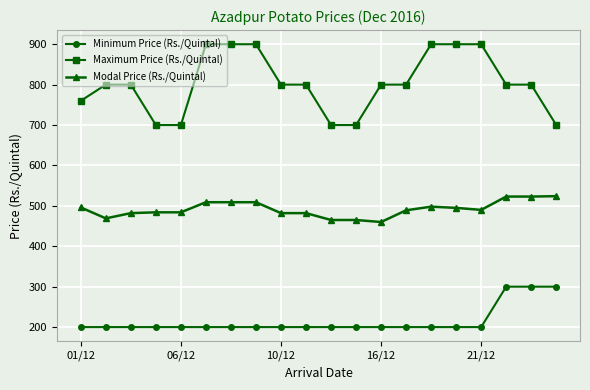

How many lines are shown in the chart?

3